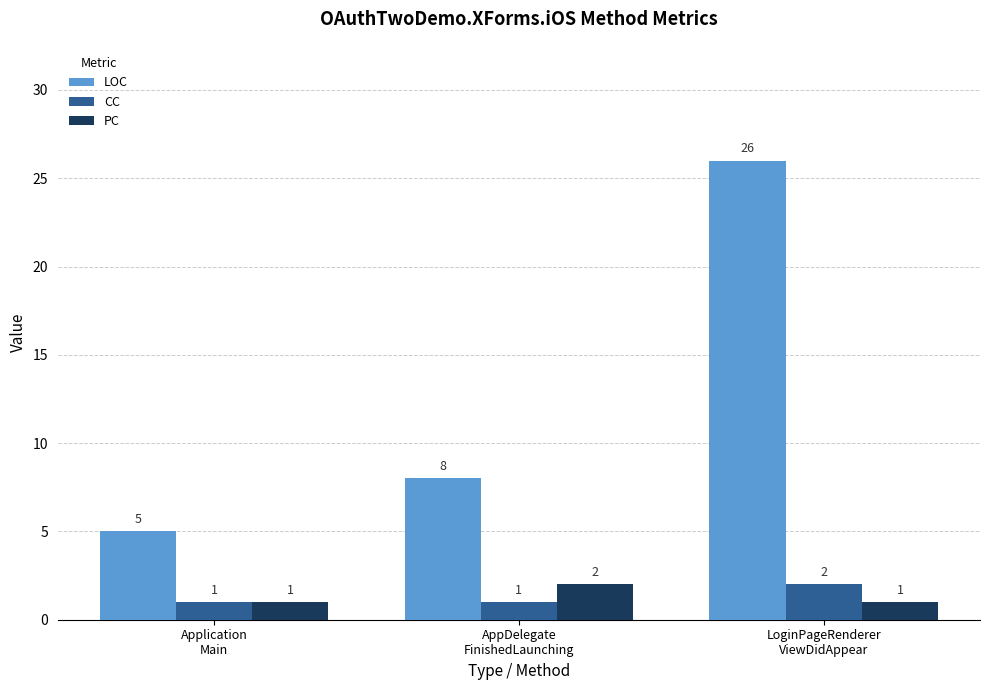

At which label does CC reach its peak?

LoginPageRenderer
ViewDidAppear